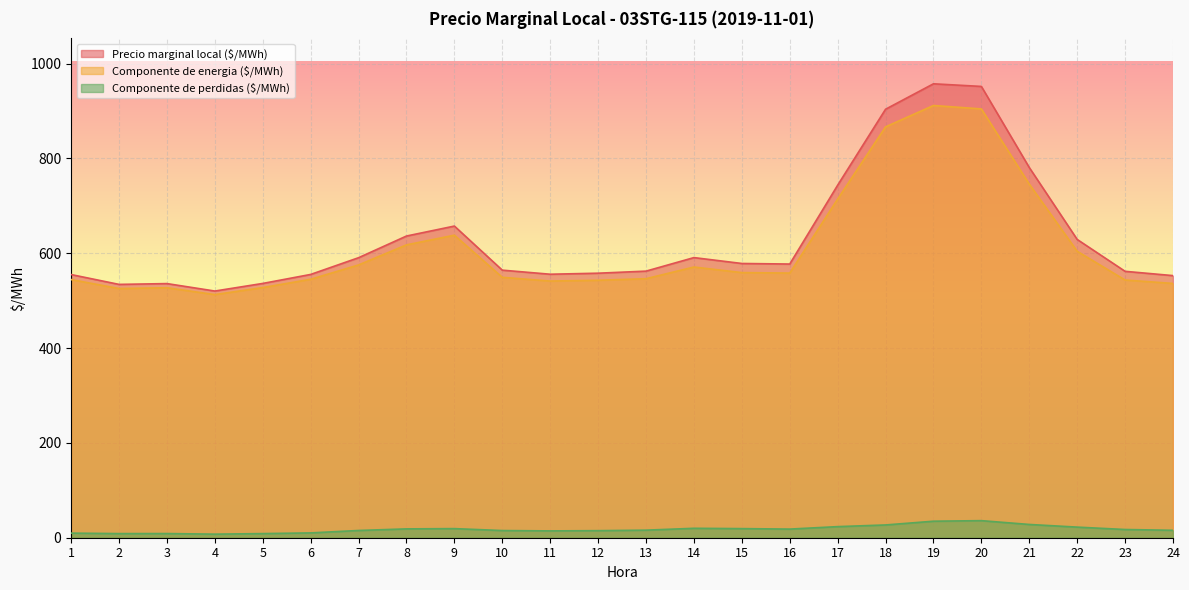

What is the average value of the Componente de perdidas ($/MWh) series?

17.9